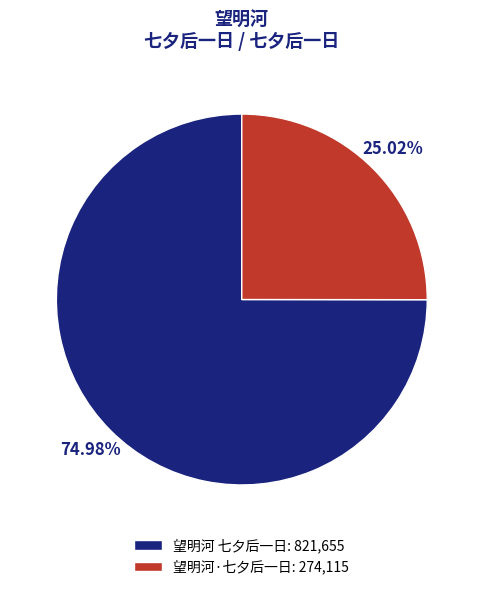

The 望明河 七夕后一日 slice represents 75% of the pie. True or false?

True